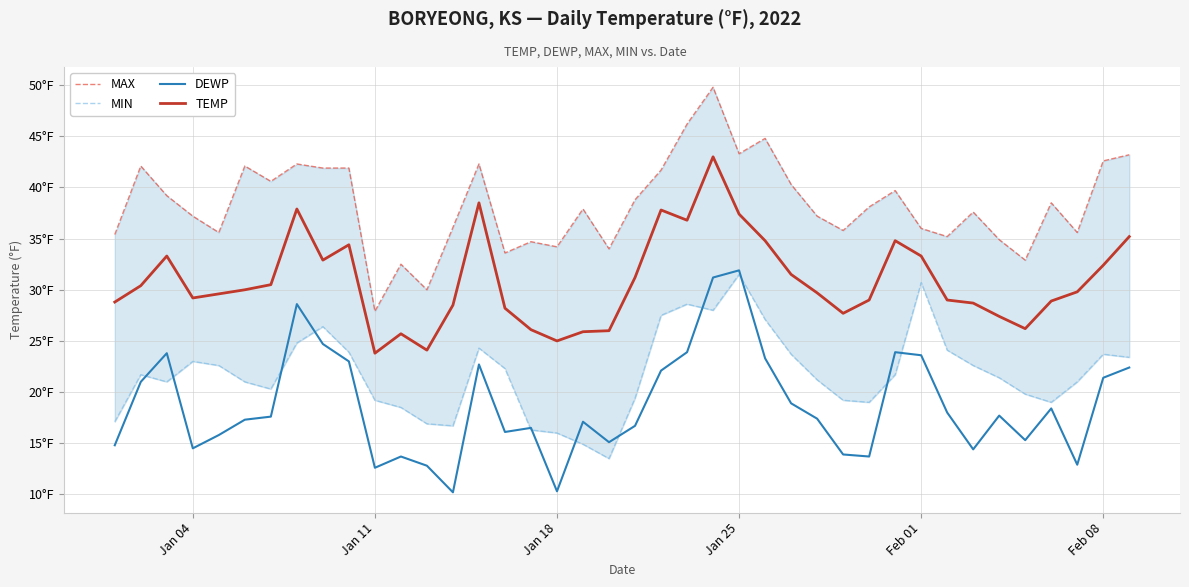

At how many categories does at least one series exceed 20?

40